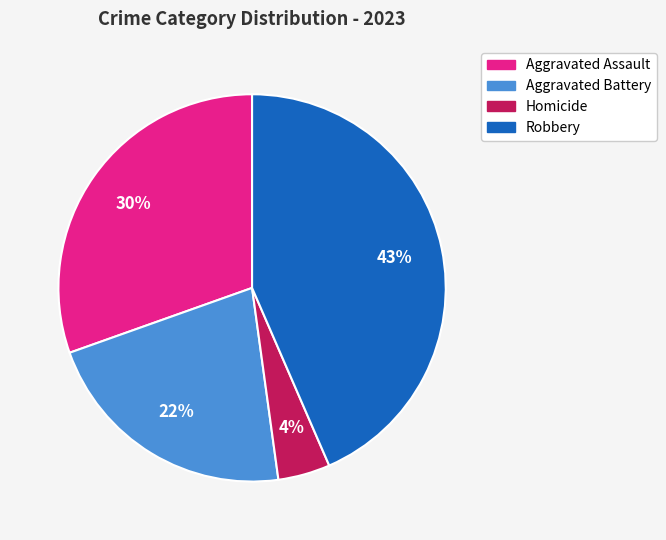

Does Aggravated Assault represent more than half of the total?

No